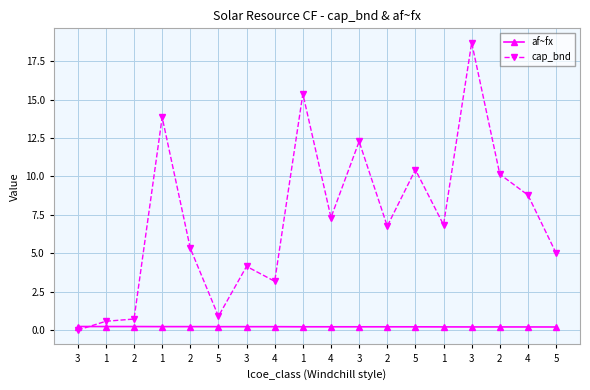

At which label is af~fx closest to 0?

5